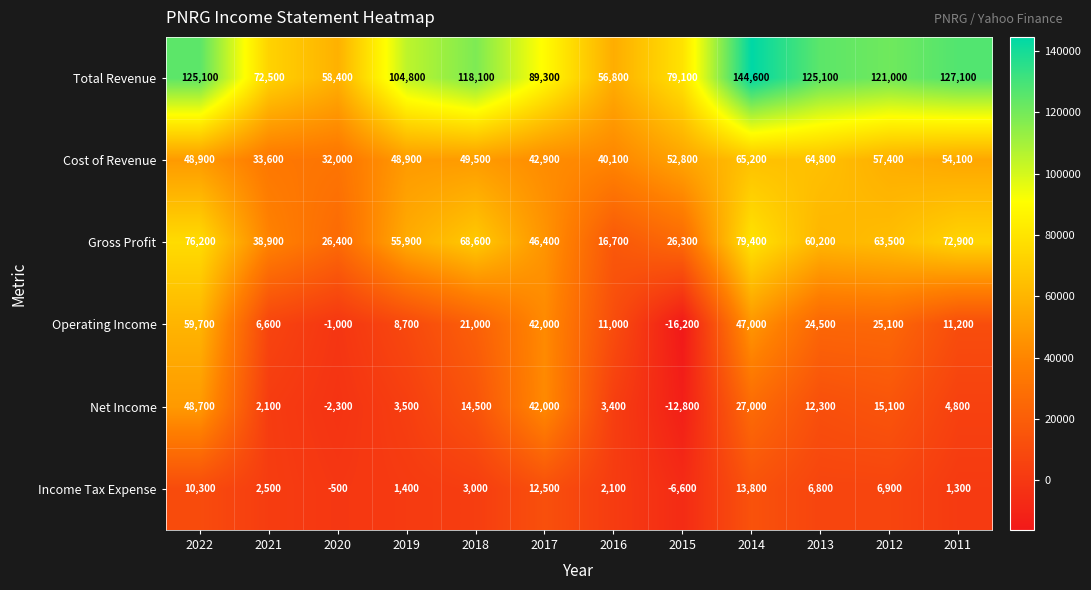

What value does the Cost of Revenue series have at 2018, to the nearest 10?

49500